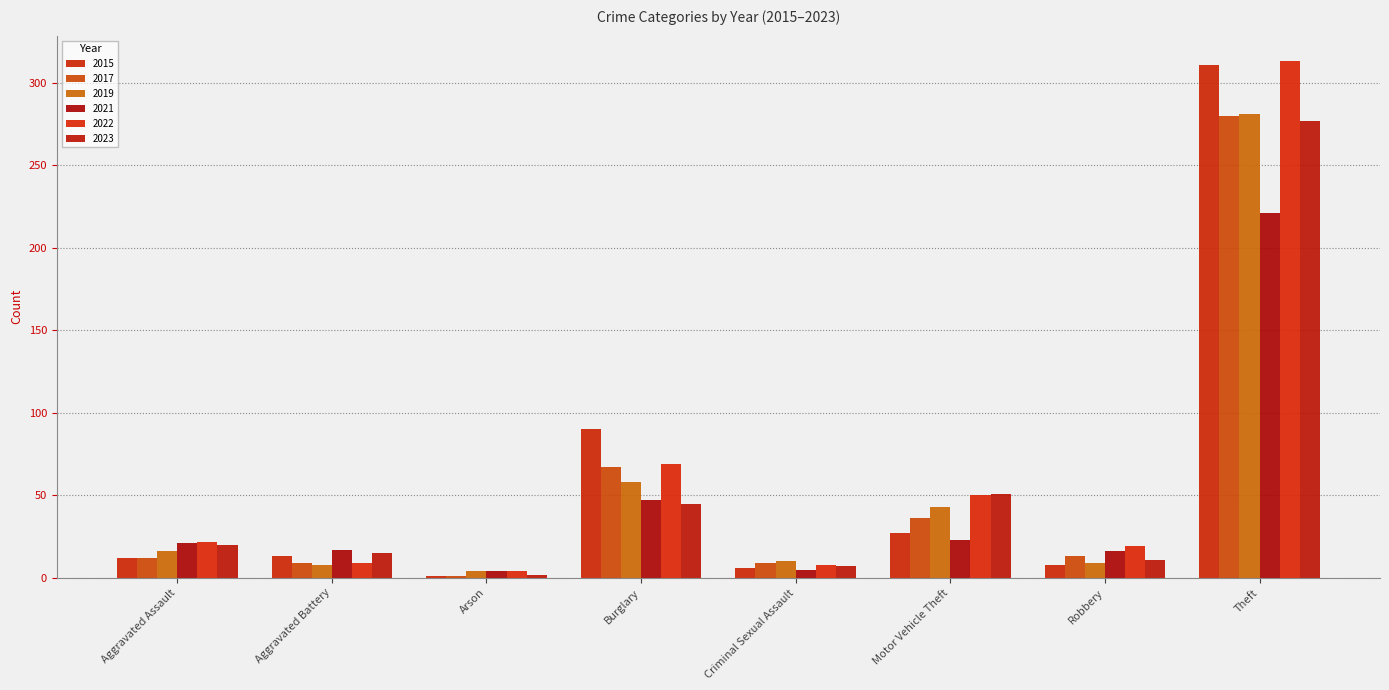

Reading left to right, list all the values displayed in this chart.

2015: Aggravated Assault=12	Aggravated Battery=13	Arson=1	Burglary=90	Criminal Sexual Assault=6	Motor Vehicle Theft=27	Robbery=8	Theft=311
2017: Aggravated Assault=12	Aggravated Battery=9	Arson=1	Burglary=67	Criminal Sexual Assault=9	Motor Vehicle Theft=36	Robbery=13	Theft=280
2019: Aggravated Assault=16	Aggravated Battery=8	Arson=4	Burglary=58	Criminal Sexual Assault=10	Motor Vehicle Theft=43	Robbery=9	Theft=281
2021: Aggravated Assault=21	Aggravated Battery=17	Arson=4	Burglary=47	Criminal Sexual Assault=5	Motor Vehicle Theft=23	Robbery=16	Theft=221
2022: Aggravated Assault=22	Aggravated Battery=9	Arson=4	Burglary=69	Criminal Sexual Assault=8	Motor Vehicle Theft=50	Robbery=19	Theft=313
2023: Aggravated Assault=20	Aggravated Battery=15	Arson=2	Burglary=45	Criminal Sexual Assault=7	Motor Vehicle Theft=51	Robbery=11	Theft=277